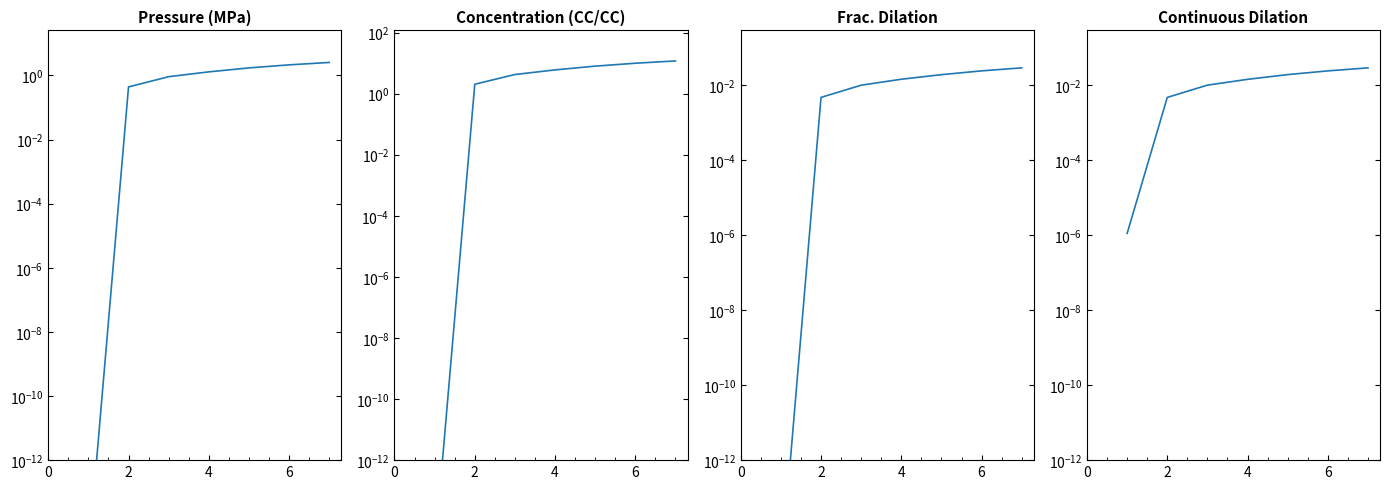

True or false: Frac. Dilation and Pressure (MPa) cross at least once.

False